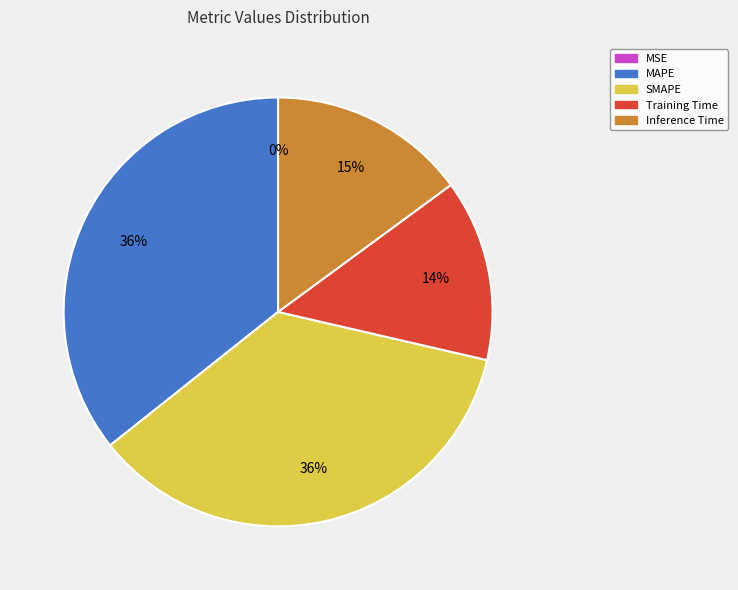

Does any single category account for the majority?

No